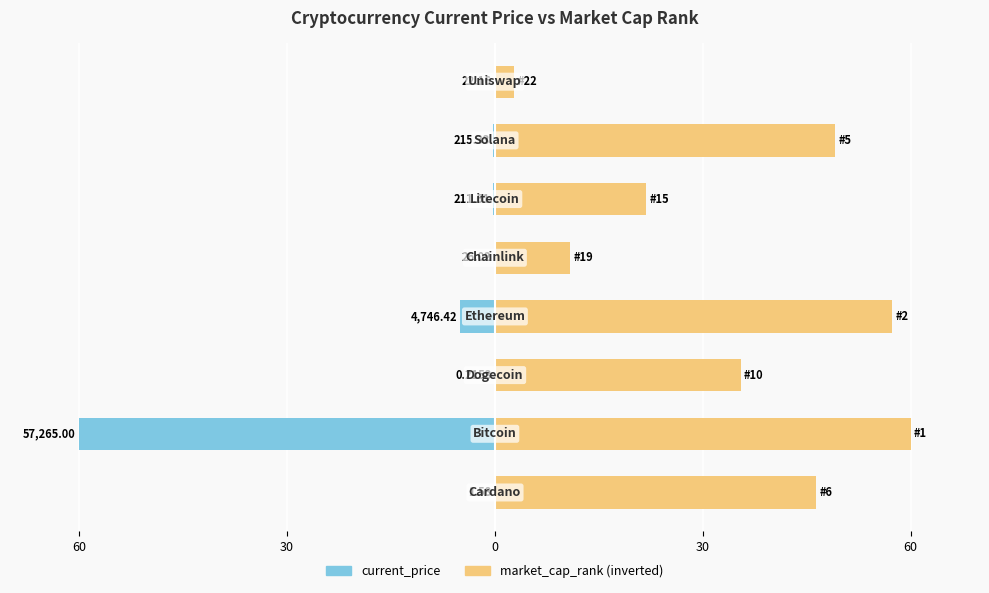

Which series has the largest total across all categories?

market_cap_rank